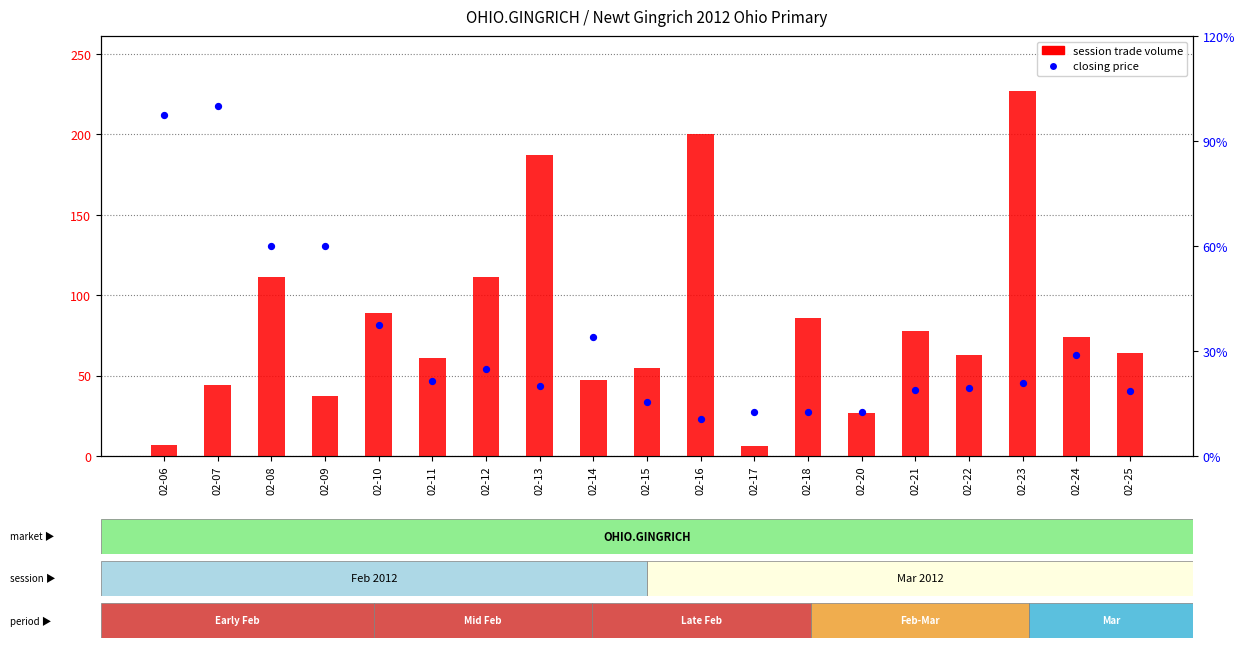

Which series has the largest total across all categories?

session trade volume